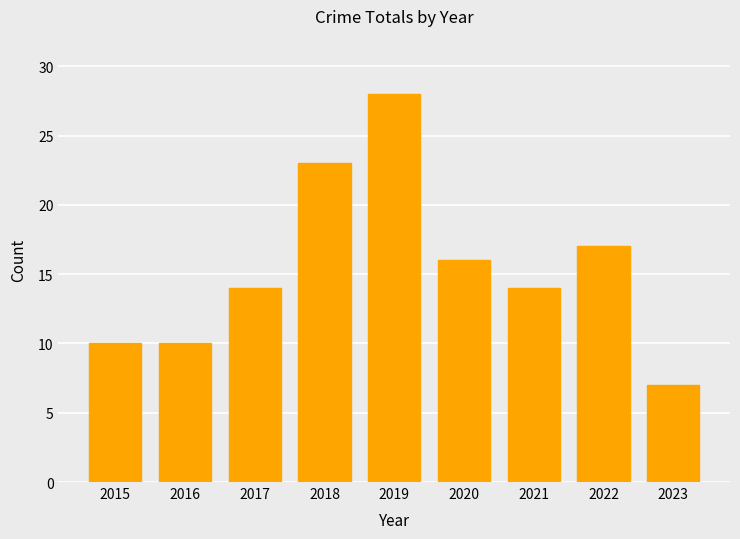

What is the difference between the values at 2022 and 2016?

7